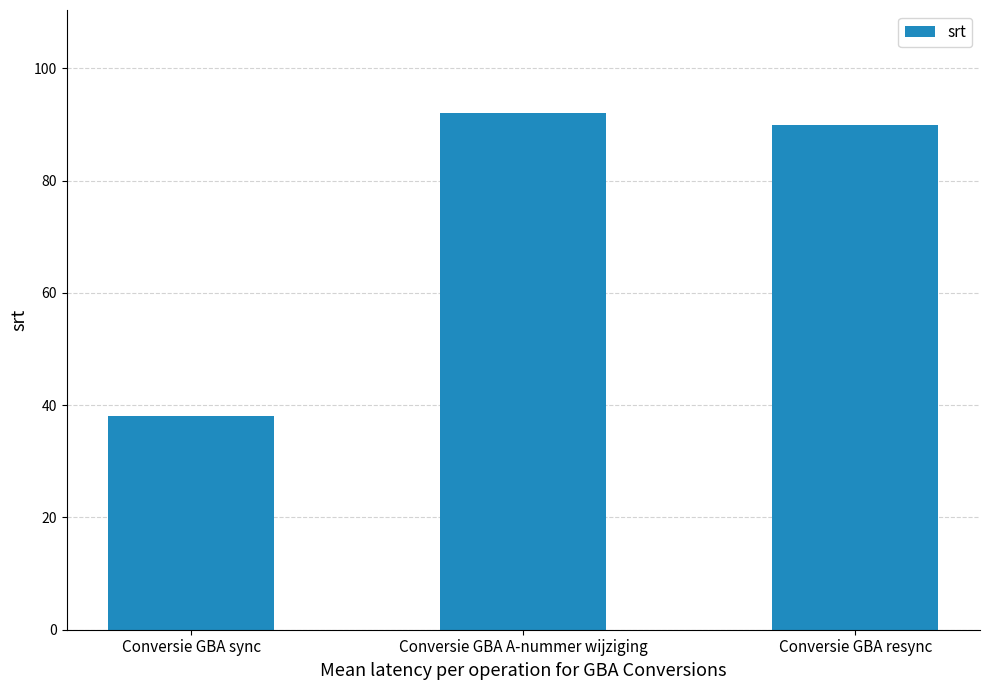

The value at Conversie GBA resync is 90. True or false?

True